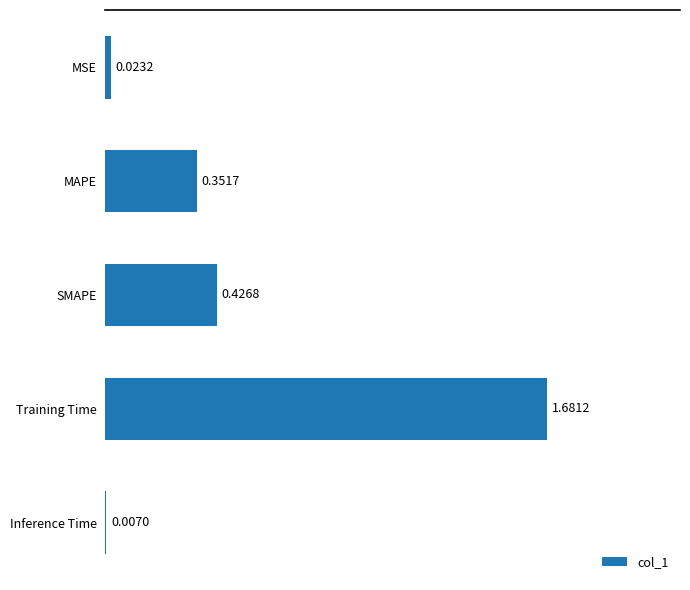

What is the sum of the values at Training Time and SMAPE?

2.1